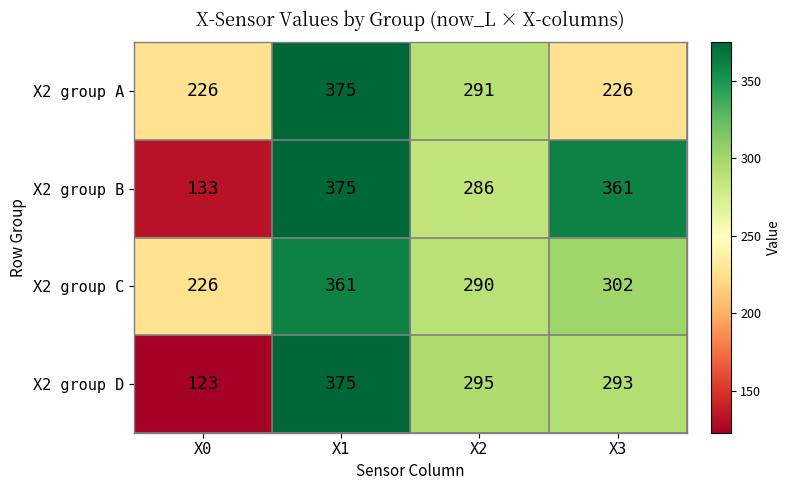

Reading left to right, extract all data points from this chart.

X2 group A: X0=226	X1=375	X2=291	X3=226
X2 group B: X0=133	X1=375	X2=286	X3=361
X2 group C: X0=226	X1=361	X2=290	X3=302
X2 group D: X0=123	X1=375	X2=295	X3=293